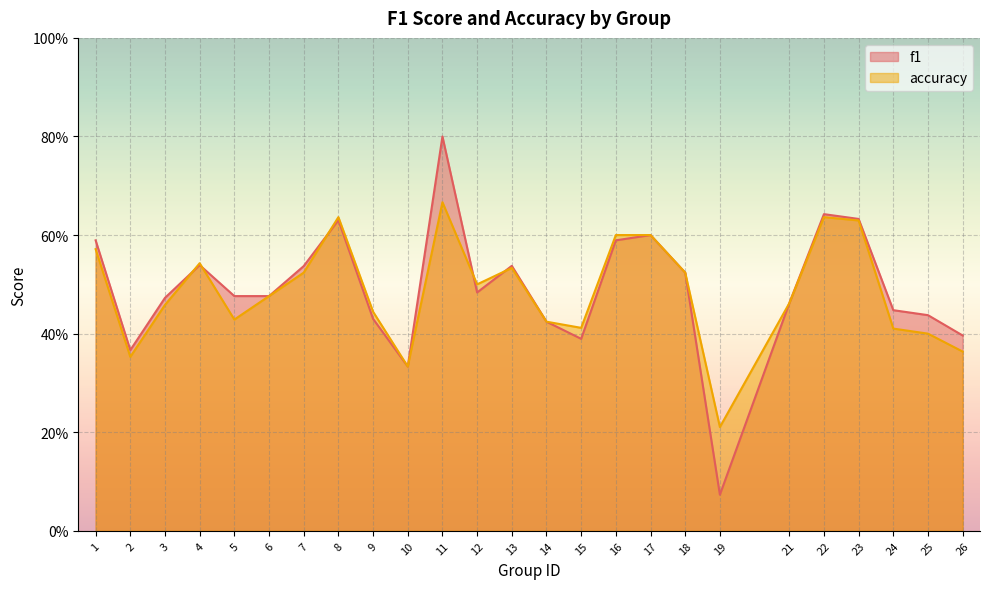

True or false: f1 and accuracy cross at least once.

True